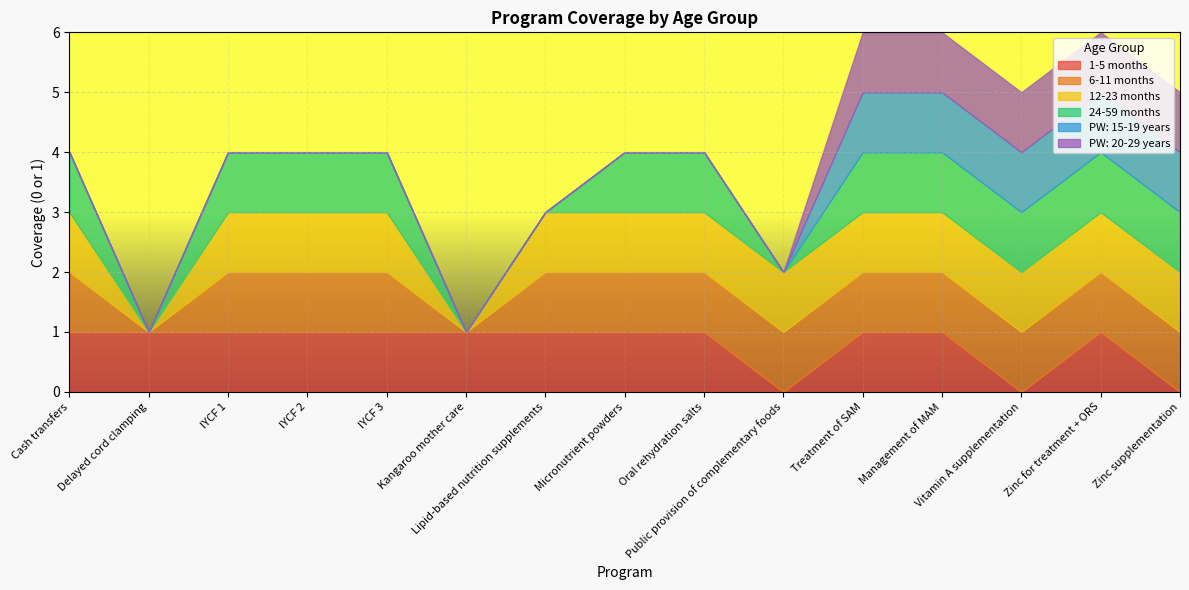

List the labels in order of 1-5 months value, smallest first.

Public provision of complementary foods, Vitamin A supplementation, Zinc supplementation, Cash transfers, Delayed cord clamping, IYCF 1, IYCF 2, IYCF 3, Kangaroo mother care, Lipid-based nutrition supplements, Micronutrient powders, Oral rehydration salts, Treatment of SAM, Management of MAM, Zinc for treatment + ORS